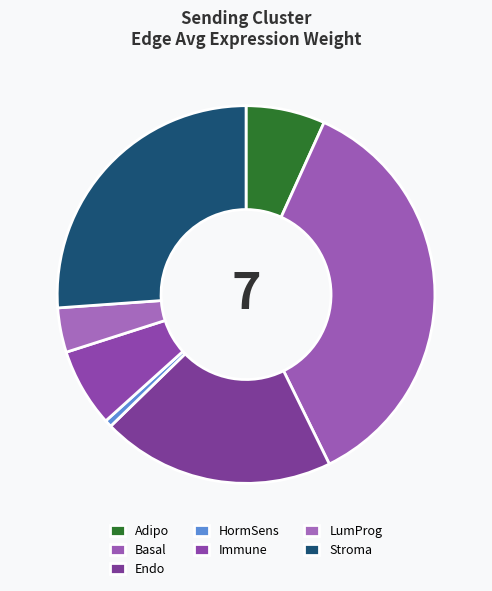

To the nearest percent, what is the combined percentage of HormSens and Endo?

21%